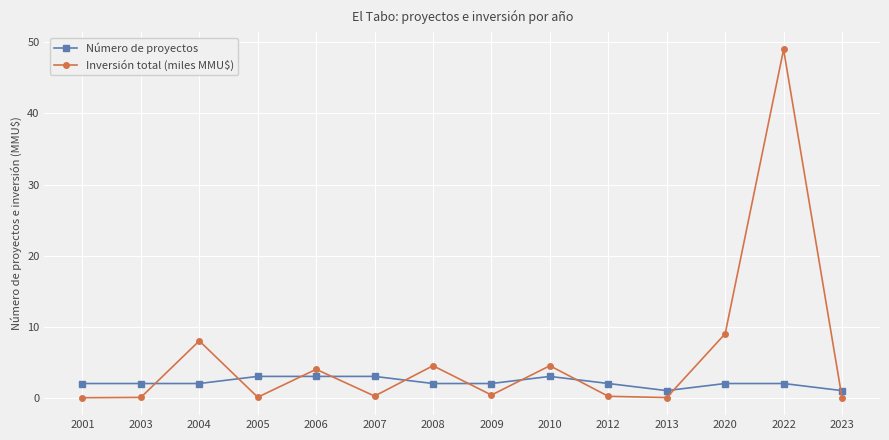

True or false: Inversión total (miles MMU$) has more than 1 points higher than both neighbors.

True